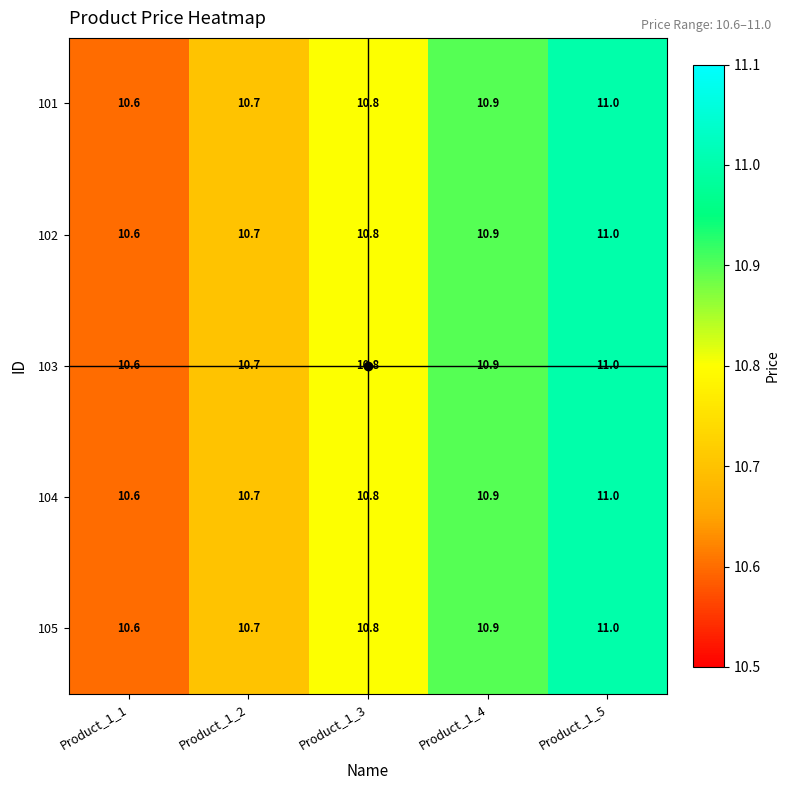

List the labels in order of 104 value, largest first.

Product_1_5, Product_1_4, Product_1_3, Product_1_2, Product_1_1